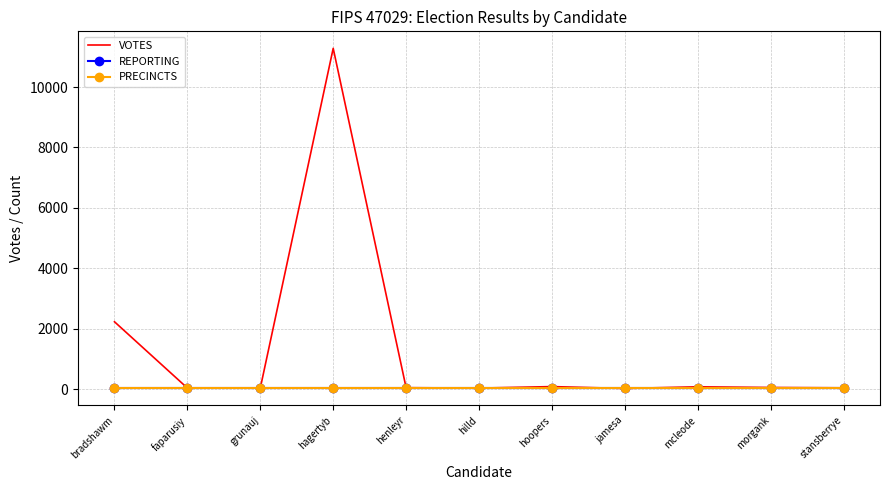

True or false: REPORTING has more than 0 interior local peaks.

False